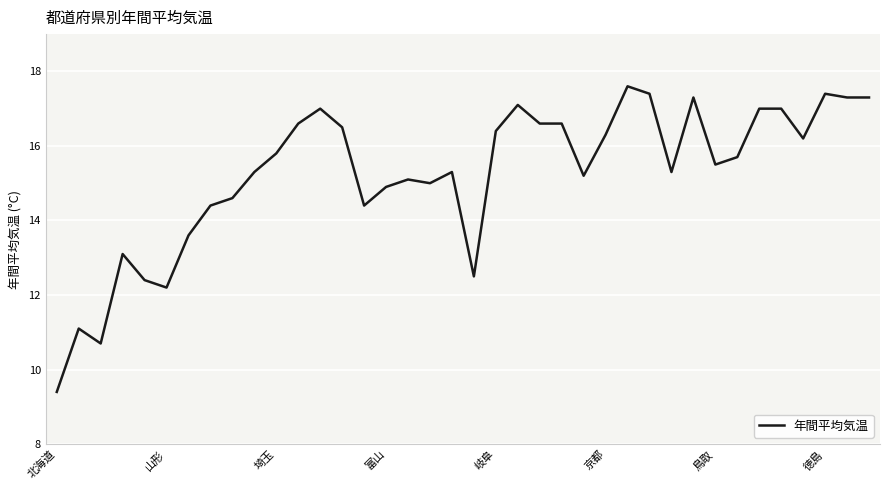

What is the difference between the maximum and minimum values?

8.2